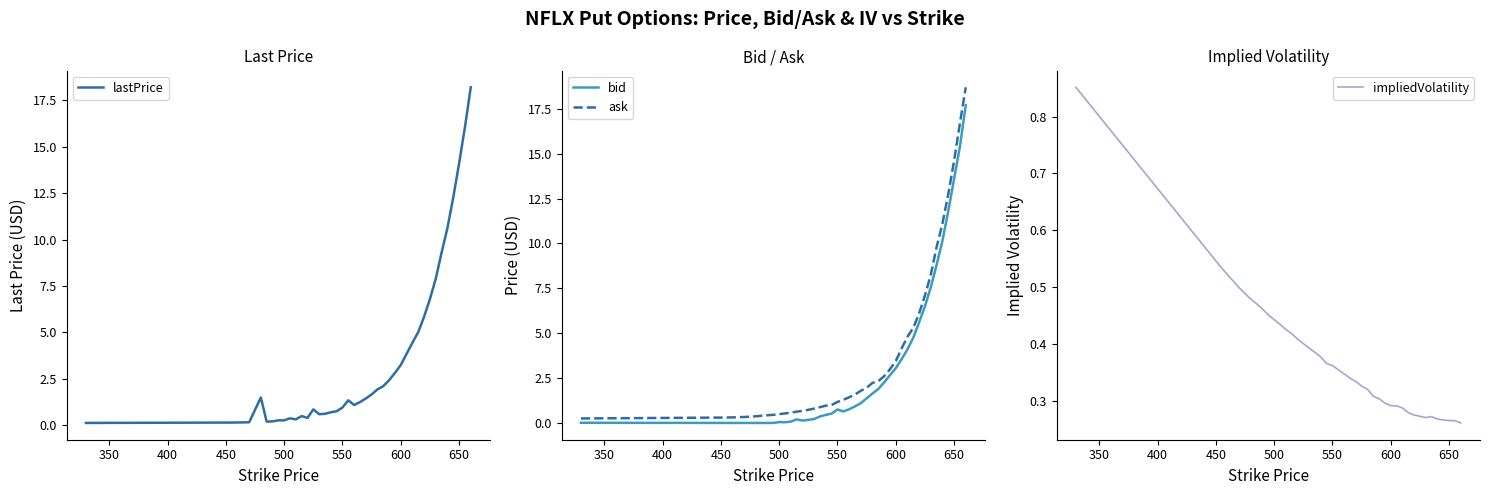

What is the maximum value for bid?

17.7